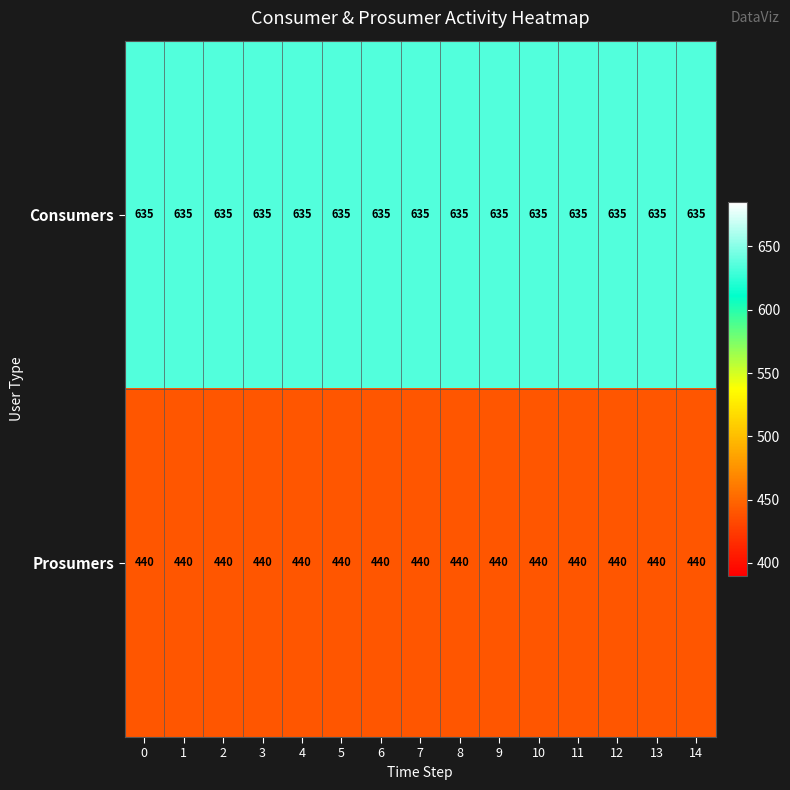

Is the value of Consumers at 13 greater than the value of Prosumers at 7?

Yes